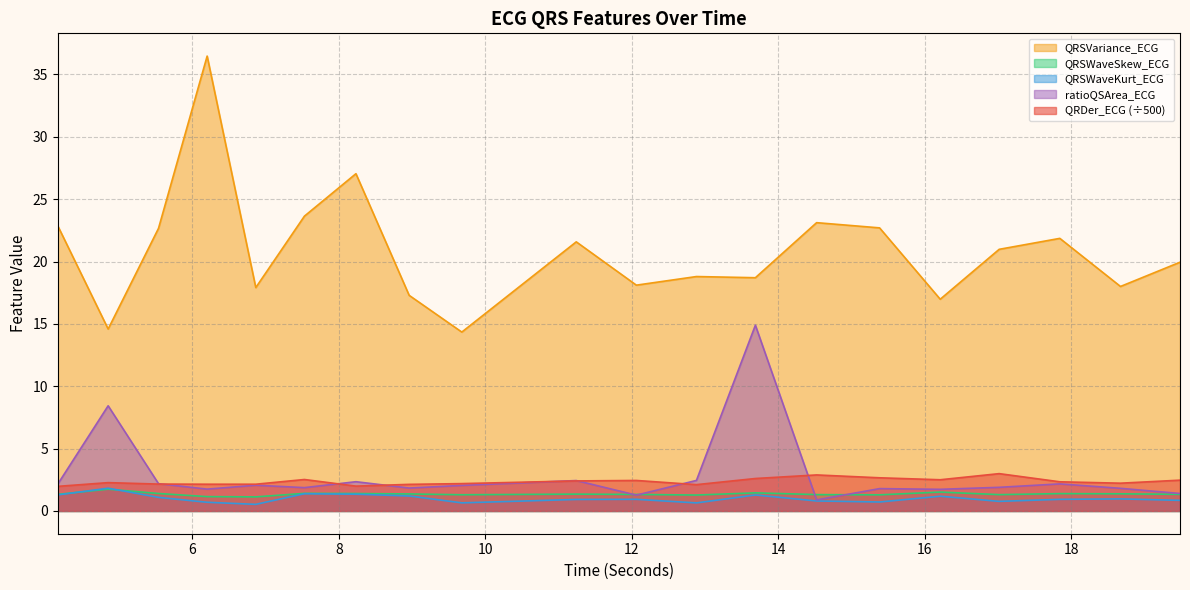

True or false: QRSWaveKurt_ECG and QRSWaveSkew_ECG intersect in this chart.

True